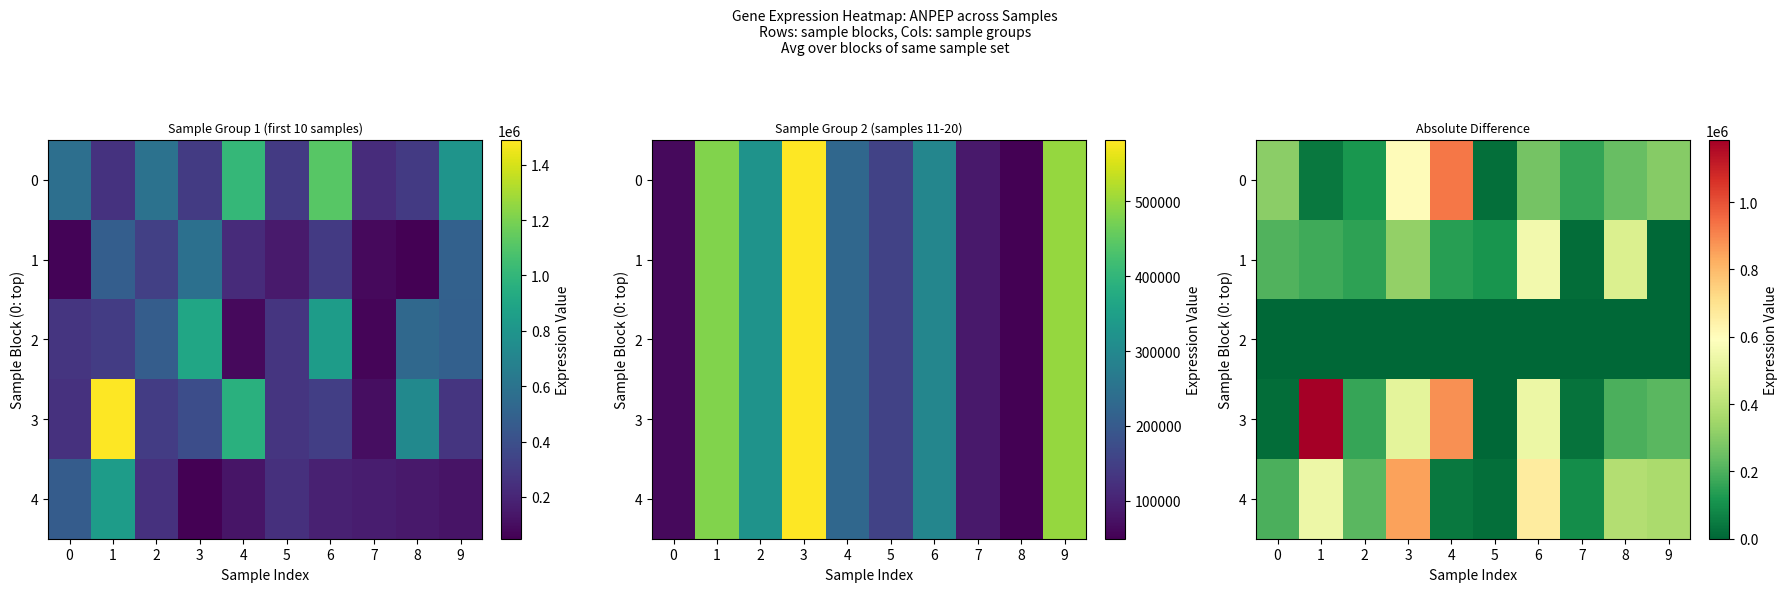

True or false: 3 has a value of 220768 at 9.

True